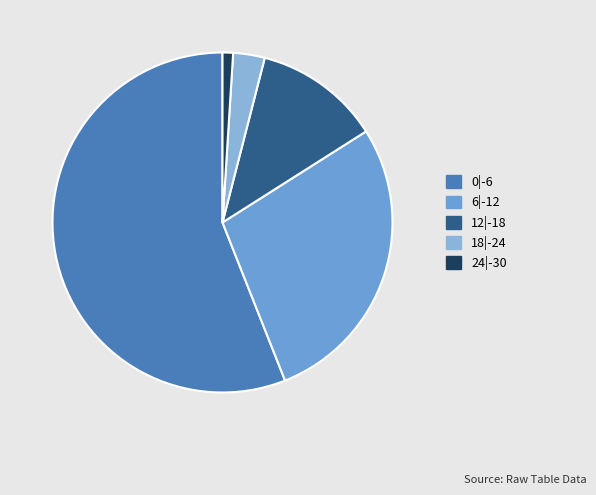

How many slices are in this pie chart?

5